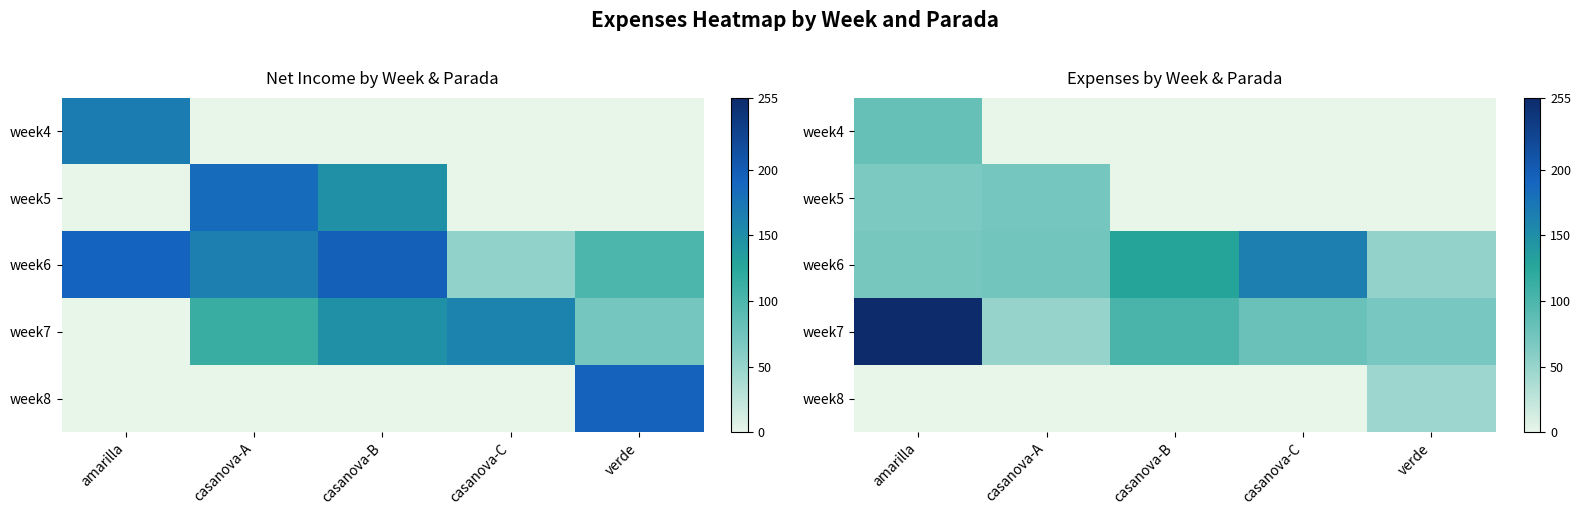

At casanova-A, list the series in order from smallest to largest.

week4, week8, week7, week5, week6